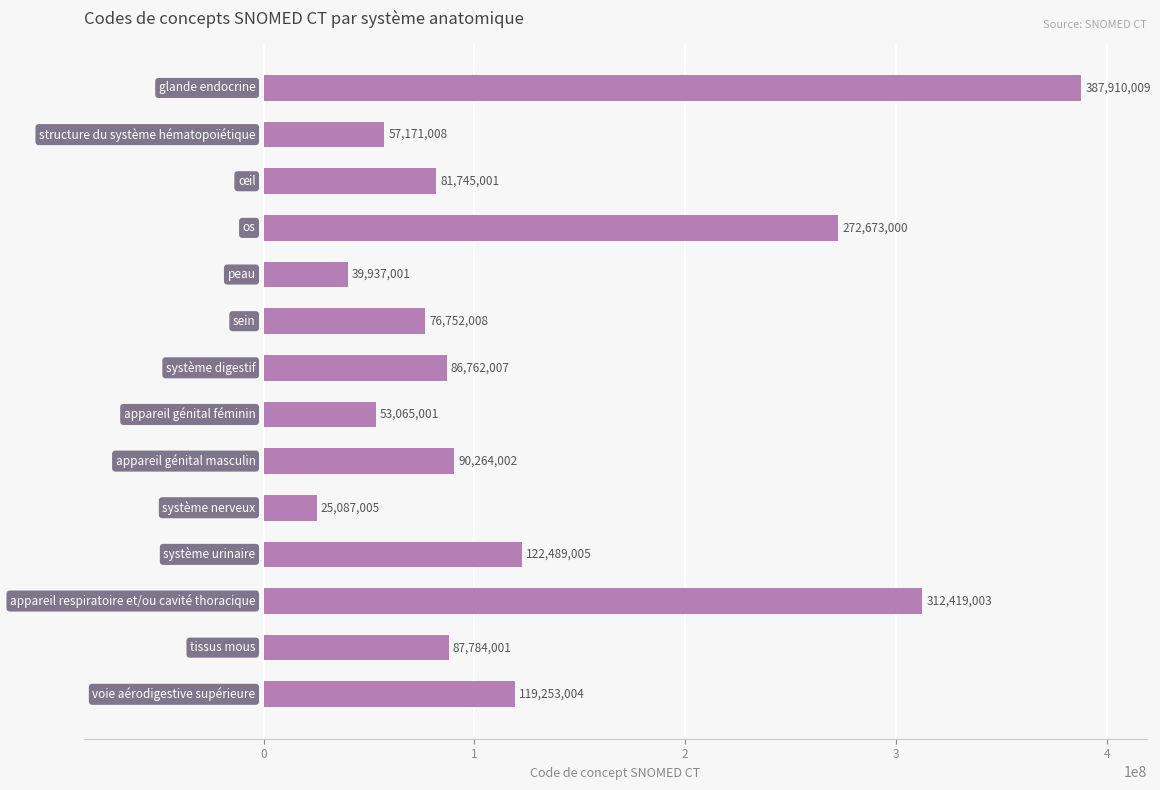

Reading top to bottom, extract all data points from this chart.

387910009	57171008	81745001	272673000	39937001	76752008	86762007	53065001	90264002	25087005	122489005	312419003	87784001	119253004